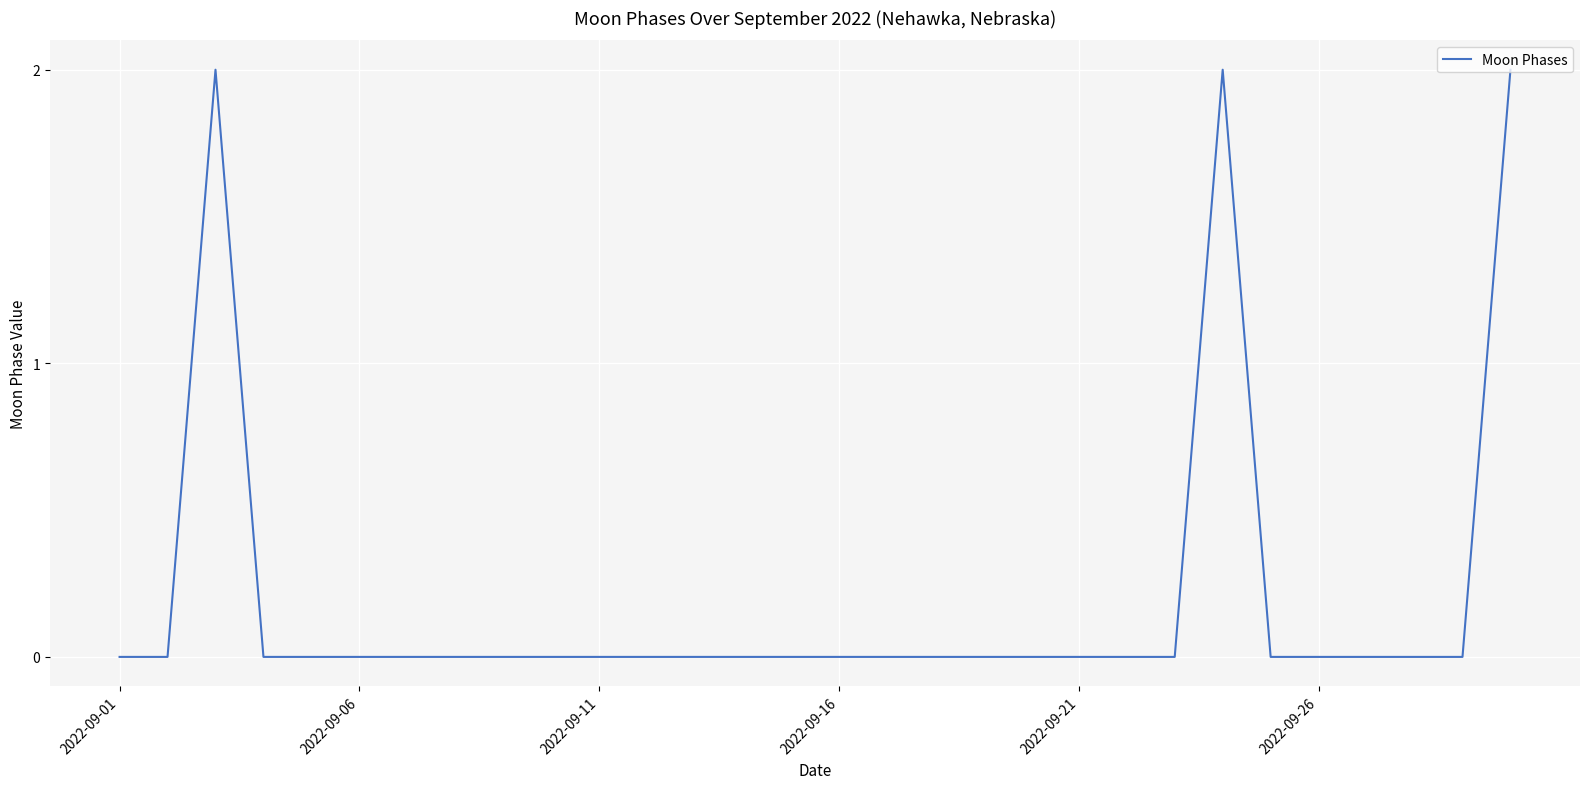

How many interior local peaks (higher than both neighbors) does the data have?

2